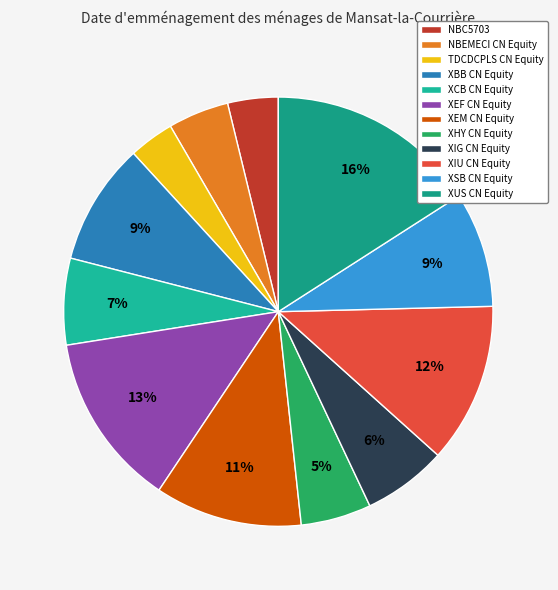

To the nearest percent, what is the combined percentage of XIU CN Equity and NBC5703?

16%